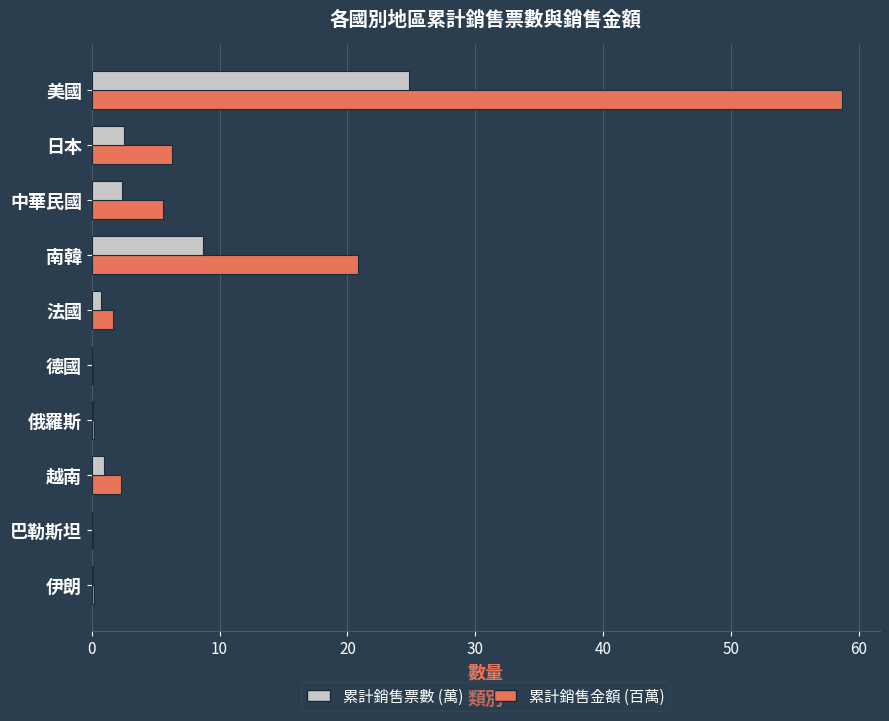

Which series has the largest total across all categories?

累計銷售金額 (百萬)